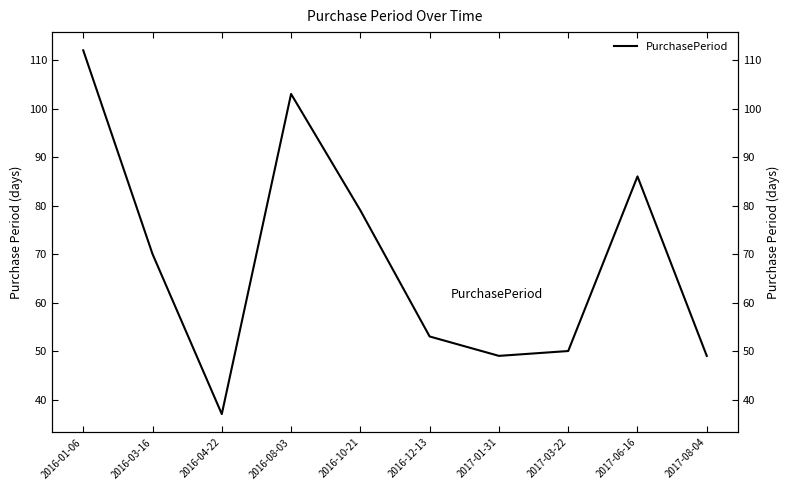

True or false: there are more than 0 points higher than both neighbors.

True